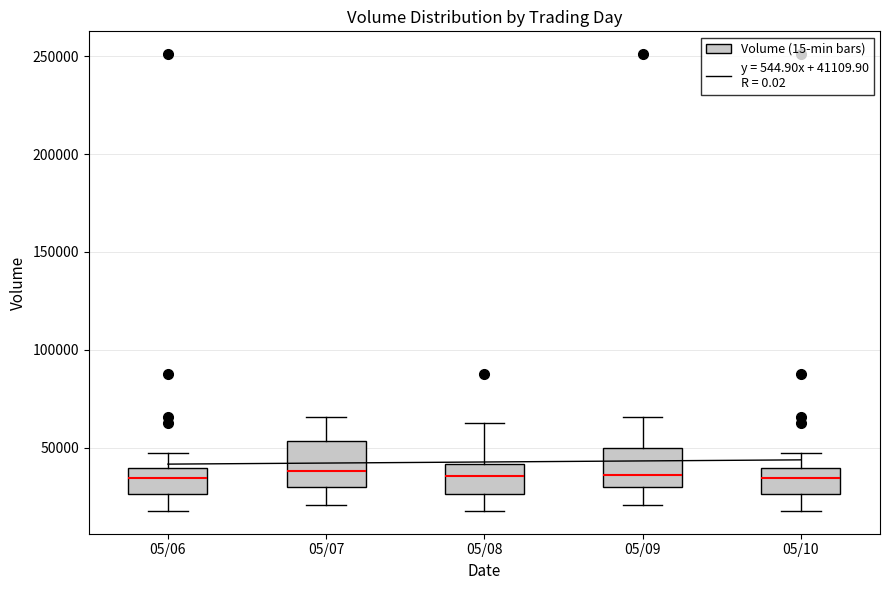

Reading left to right, transcribe this box plot: for each box, give where its median line is, the range the box spans, and where its two whiskers end, as read against the y-axis. The values are not printed on the chart, so give them approximately, as read against the axis.

05/06: median 35000, box 25000 to 40000, whiskers 20000 to 45000
05/07: median 40000, box 30000 to 55000, whiskers 20000 to 65000
05/08: median 35000, box 25000 to 40000, whiskers 20000 to 60000
05/09: median 35000, box 30000 to 50000, whiskers 20000 to 65000
05/10: median 35000, box 25000 to 40000, whiskers 20000 to 45000